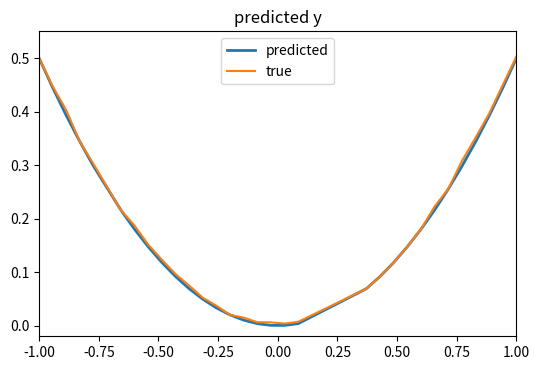

What is the greatest value displayed?

0.5